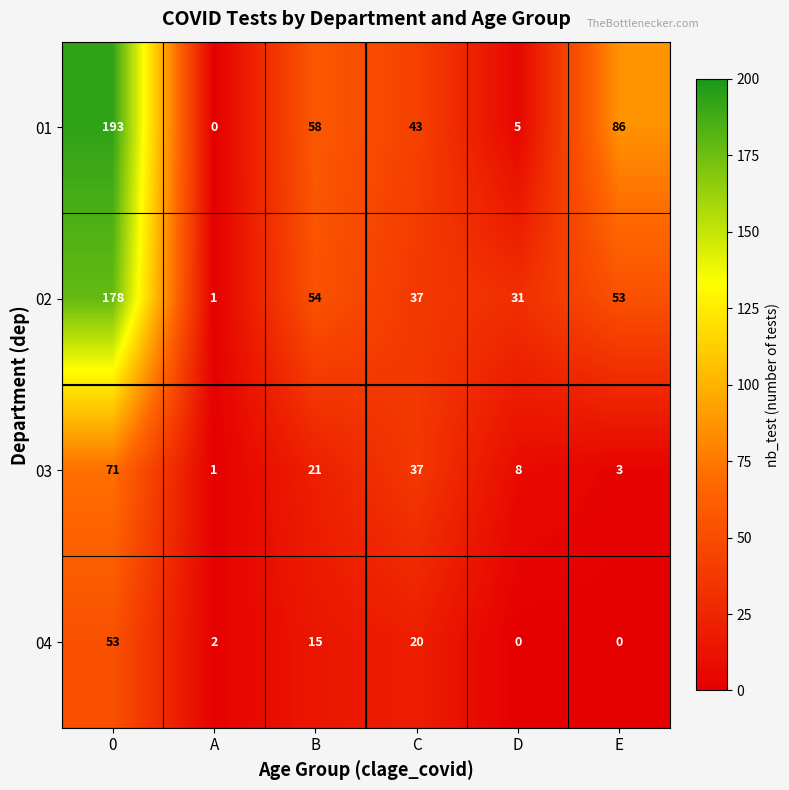

The value of 01 at 0 is 193. True or false?

True